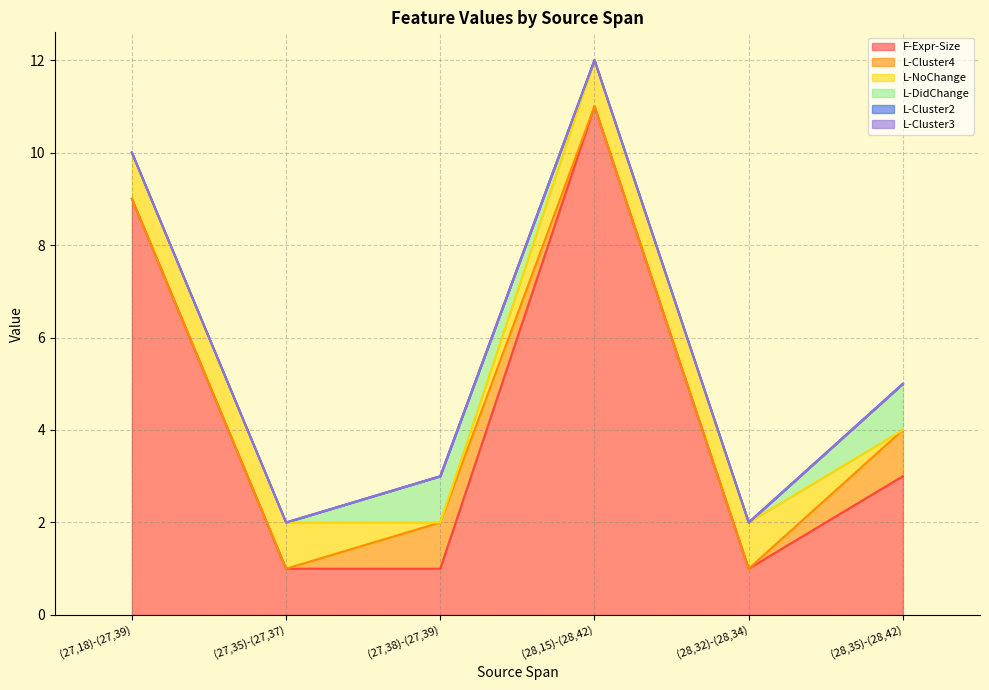

Reading left to right, list all the values displayed in this chart.

F-Expr-Size: 9	1	1	11	1	3
L-Cluster4: 0	0	1	0	0	1
L-NoChange: 1	1	0	1	1	0
L-DidChange: 0	0	1	0	0	1
L-Cluster2: 0	0	0	0	0	0
L-Cluster3: 0	0	0	0	0	0